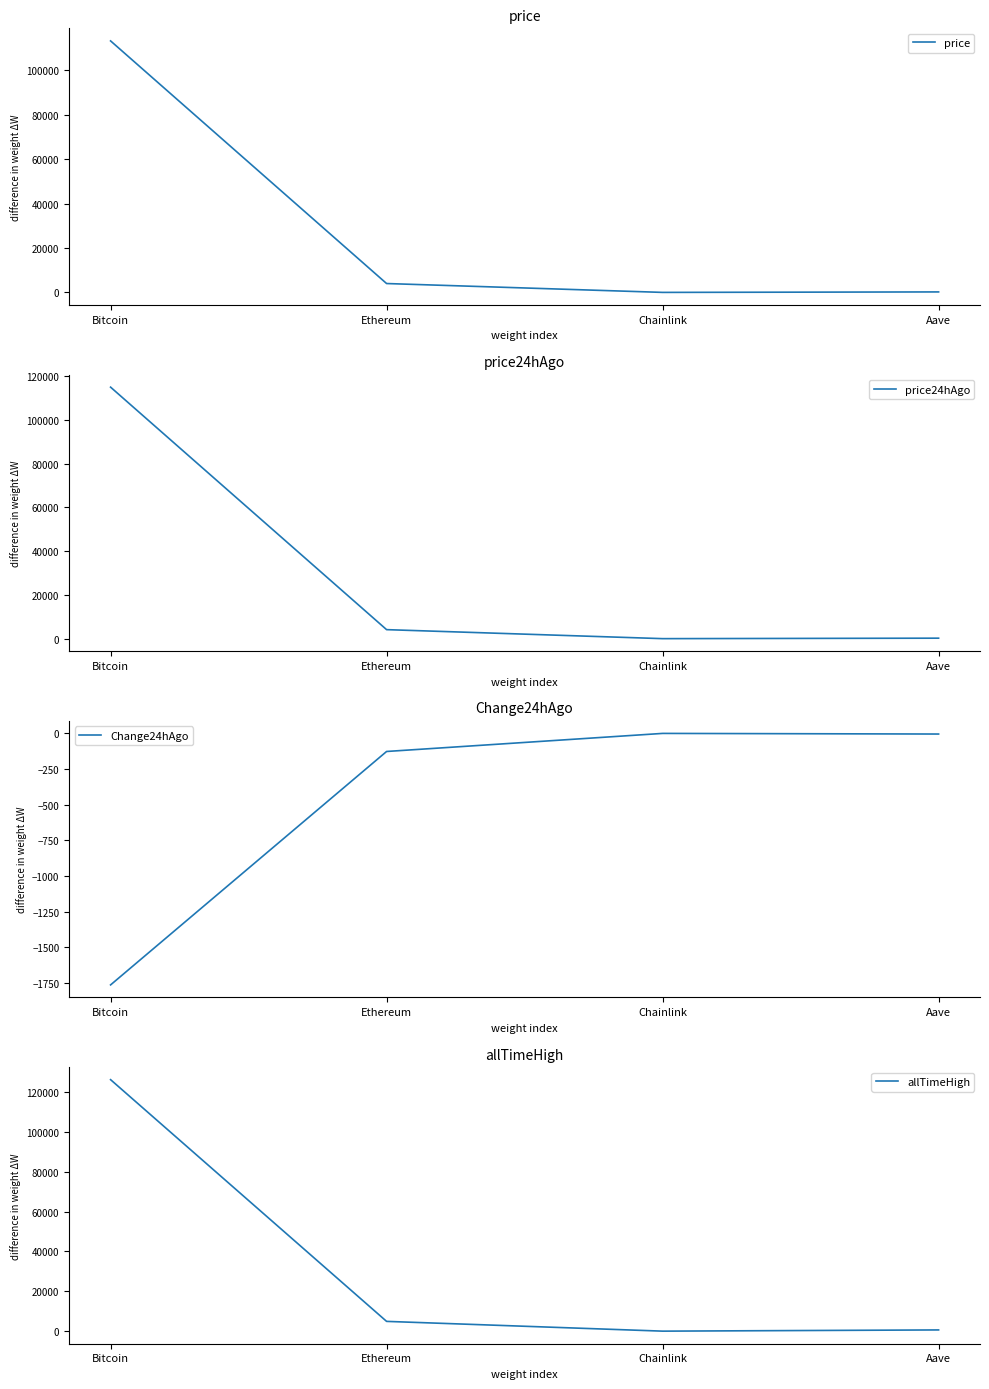

True or false: Change24hAgo and price intersect in this chart.

False